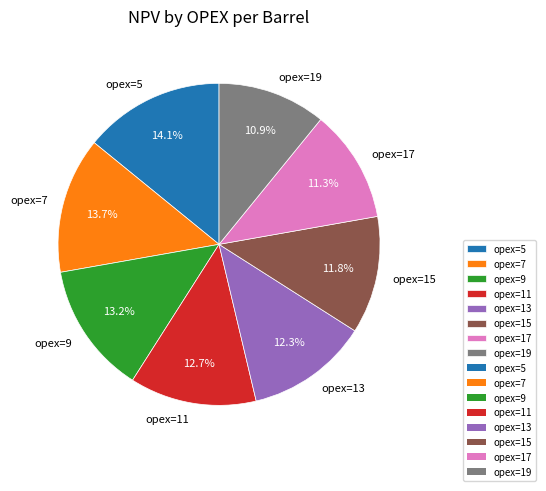

Does opex=19 represent more than half of the total?

No